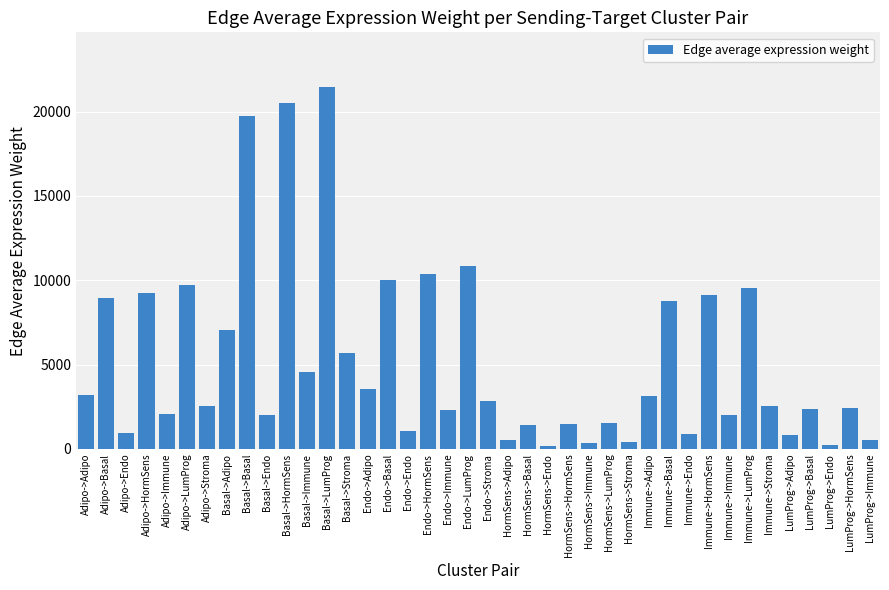

What is the value of the 35th bar from the left?

2514.9